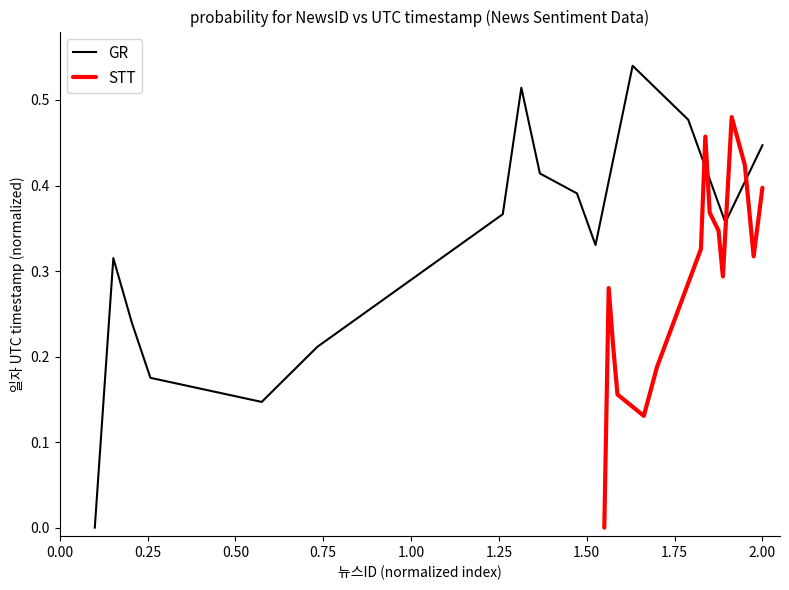

At how many categories does at least one series exceed 0?

14